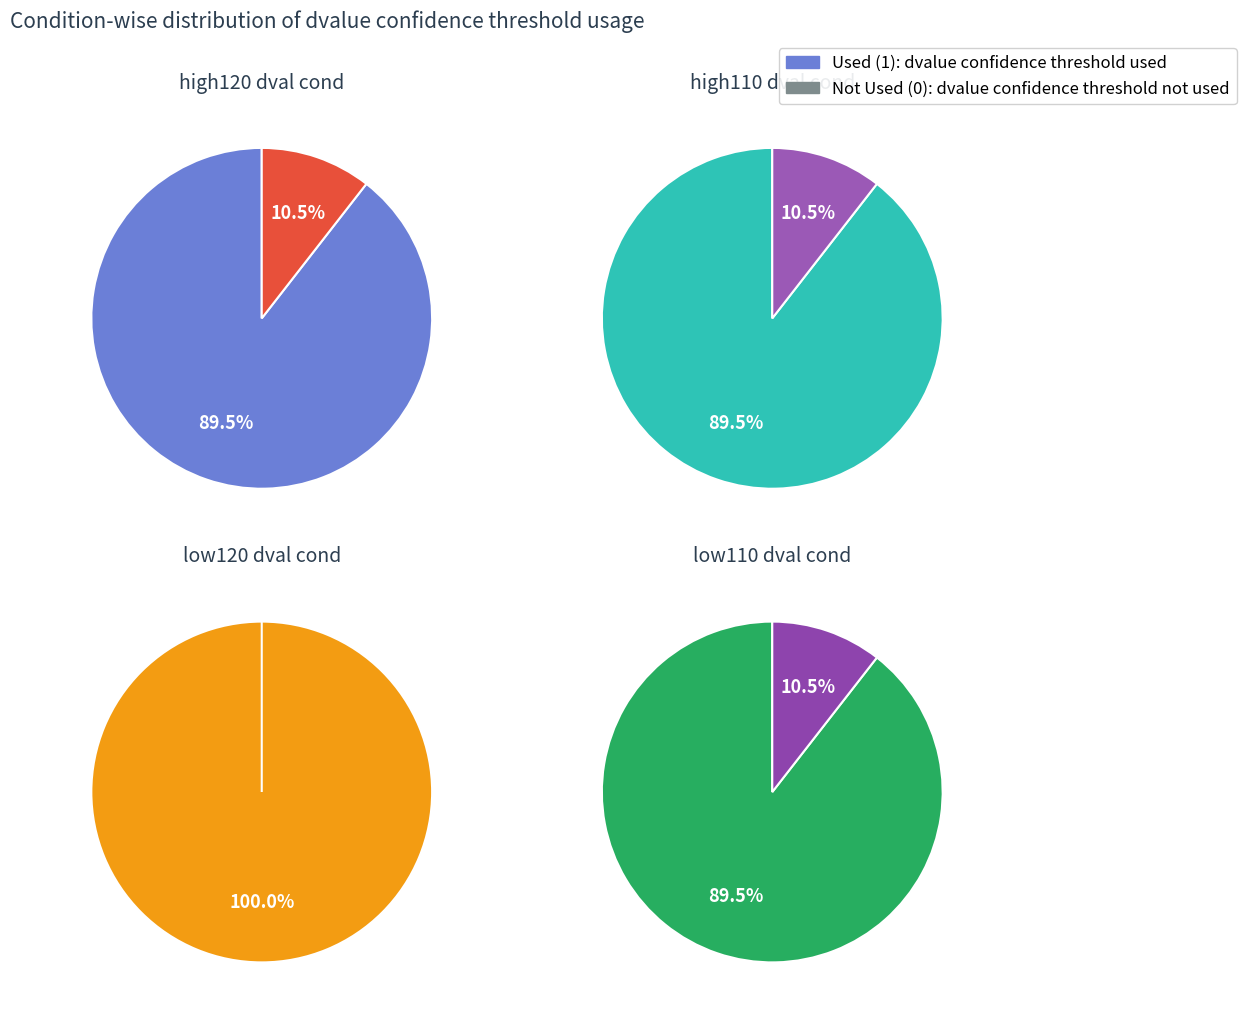

To the nearest percent, what portion does Not Used (0) represent?

11%